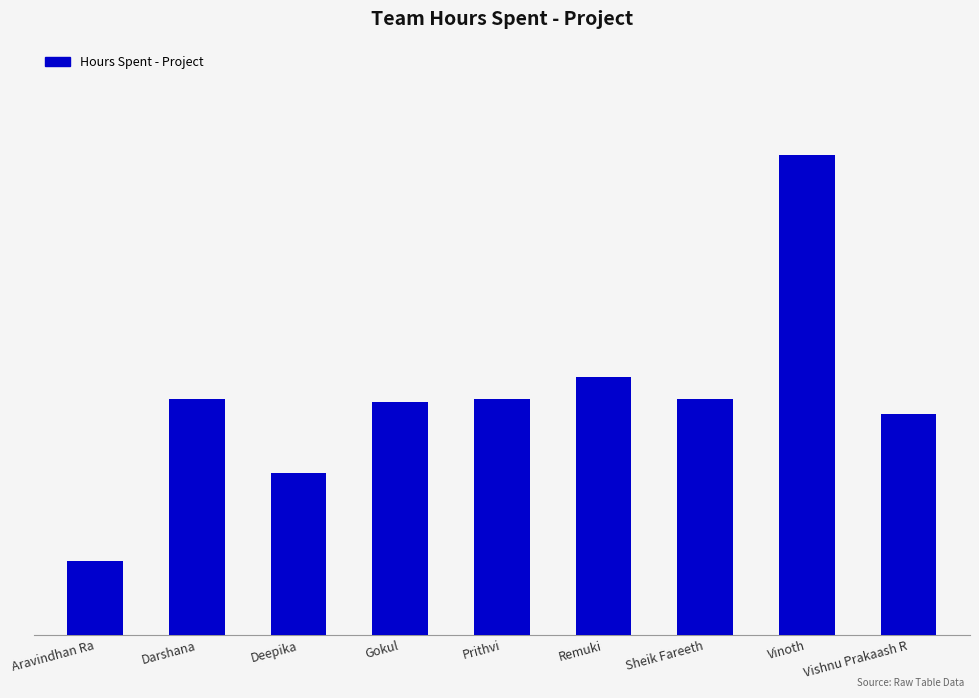

What is the difference between the second highest and second lowest values?

1.3